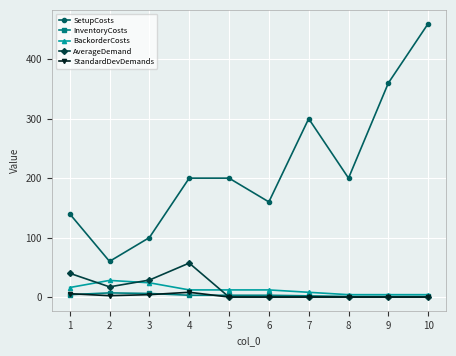

True or false: AverageDemand has a value of 24.3 at 1.

False